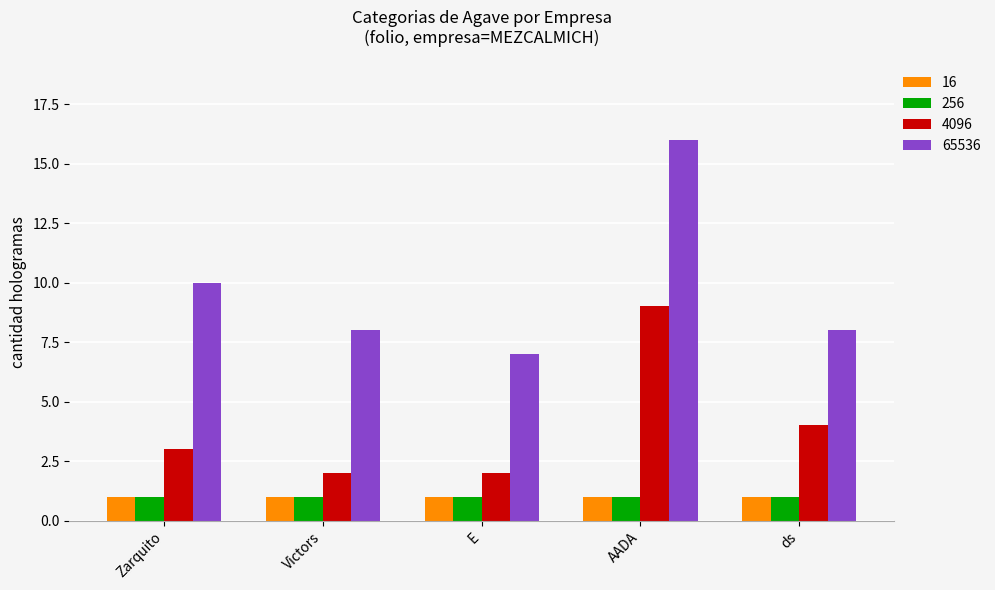

The value of 4096 at Zarquito is 5. True or false?

False